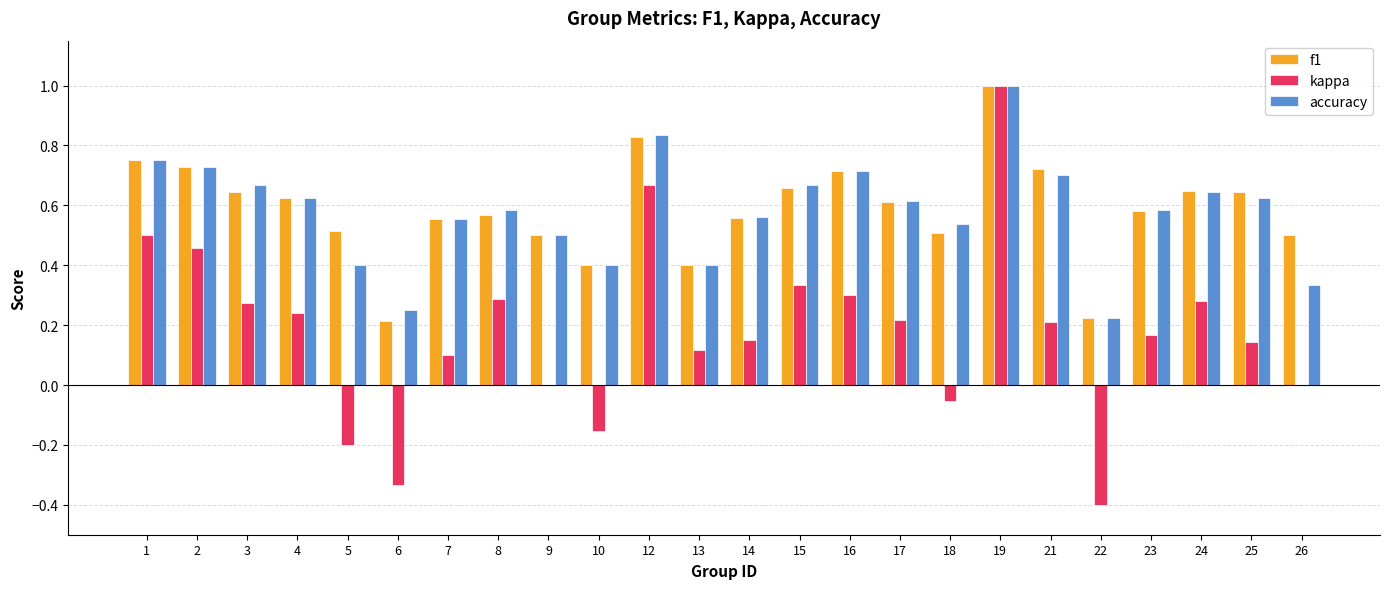

The value of f1 at 13 is 0.6. True or false?

False